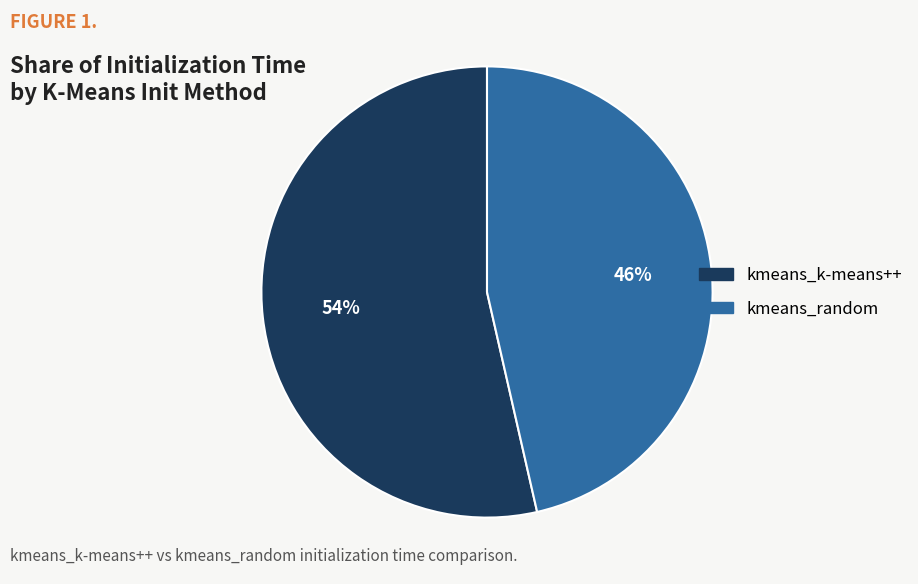

Does kmeans_k-means++ account for over 50% of the chart?

Yes